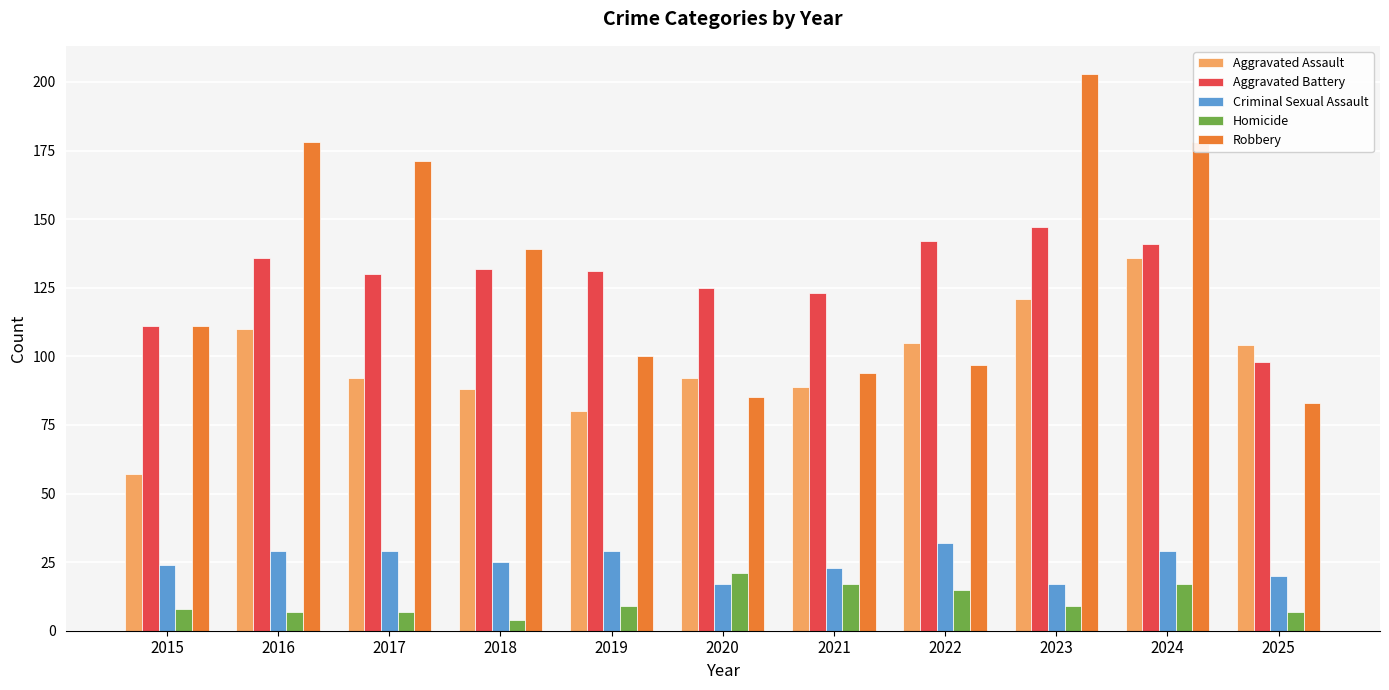

What is the difference between the highest and lowest values at 2016?

171